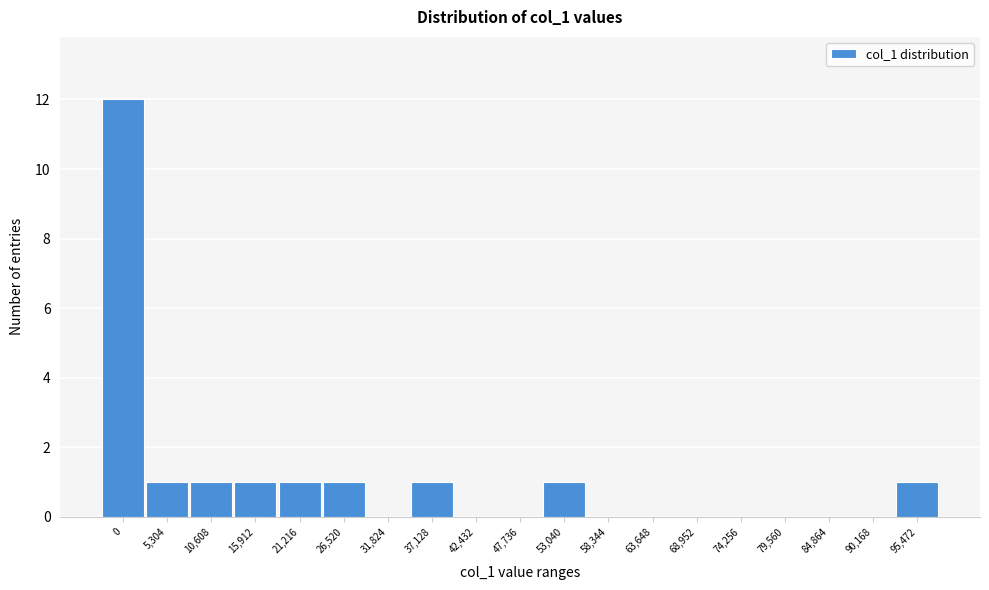

Reading left to right, transcribe all the data shown in this chart.

0=12	5,304=1	10,608=1	15,912=1	21,216=1	26,520=1	31,824=0	37,128=1	42,432=0	47,736=0	53,040=1	58,344=0	63,648=0	68,952=0	74,256=0	79,560=0	84,864=0	90,168=0	95,472=1